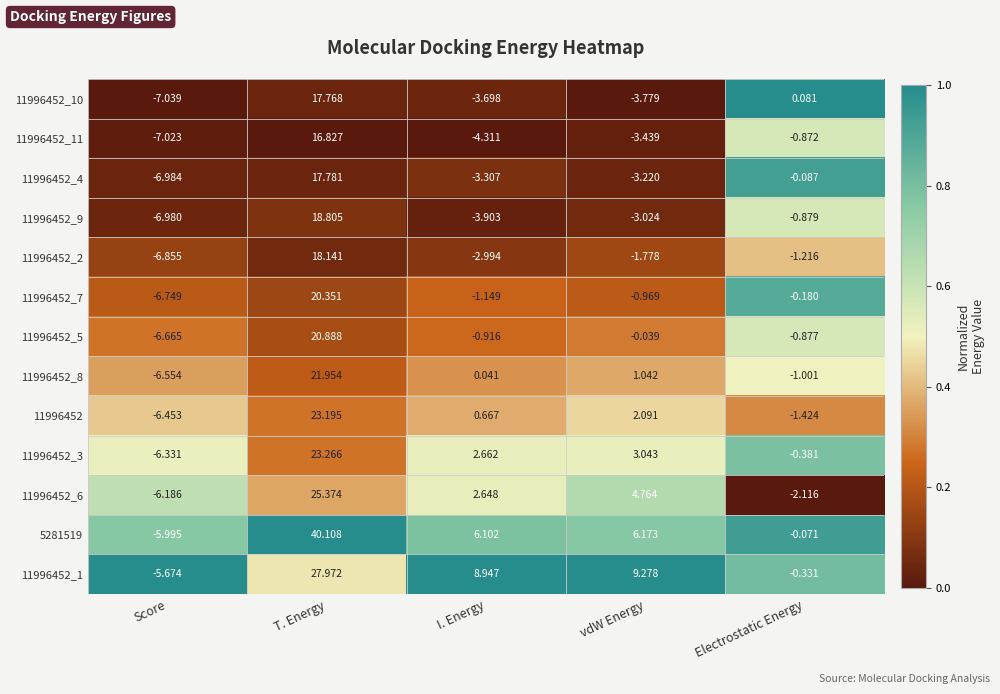

Which category has the lowest value across all series?

Score